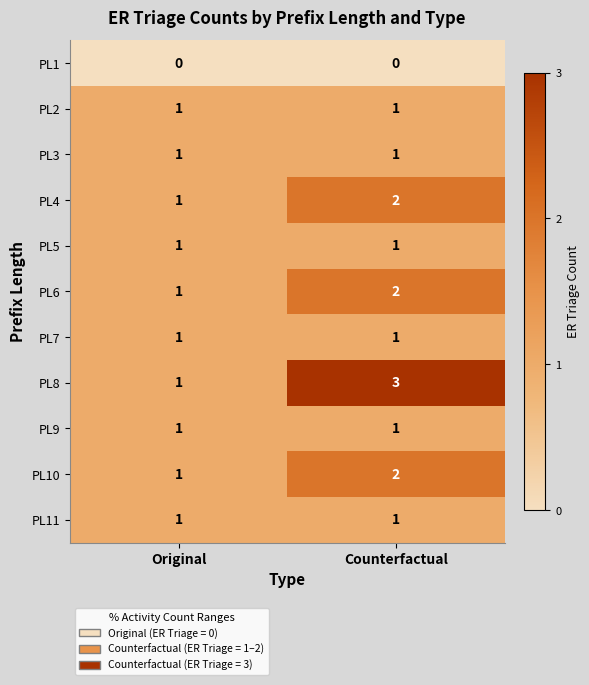

Is the value of PL3 at Original greater than the value of PL1 at Counterfactual?

Yes